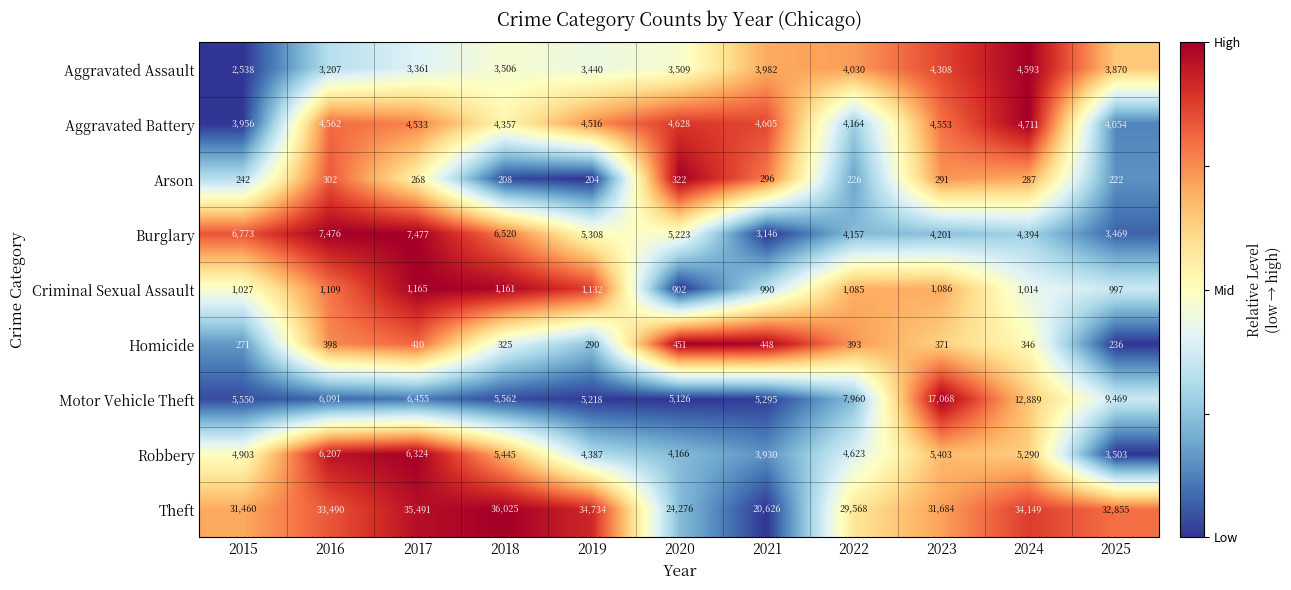

Where does the Criminal Sexual Assault series first go above 1085?

2016